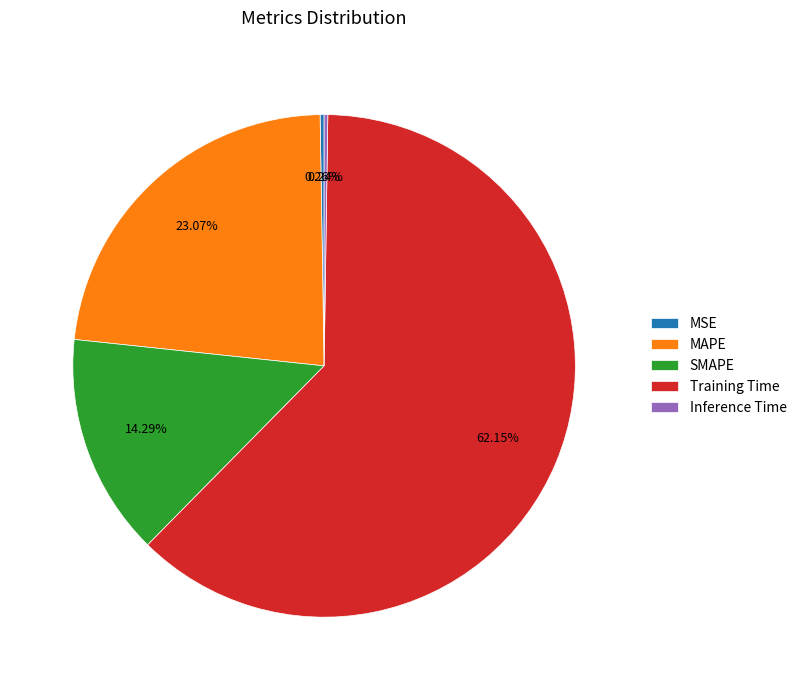

Combined, what portion of the pie is SMAPE and MAPE?

37.4%